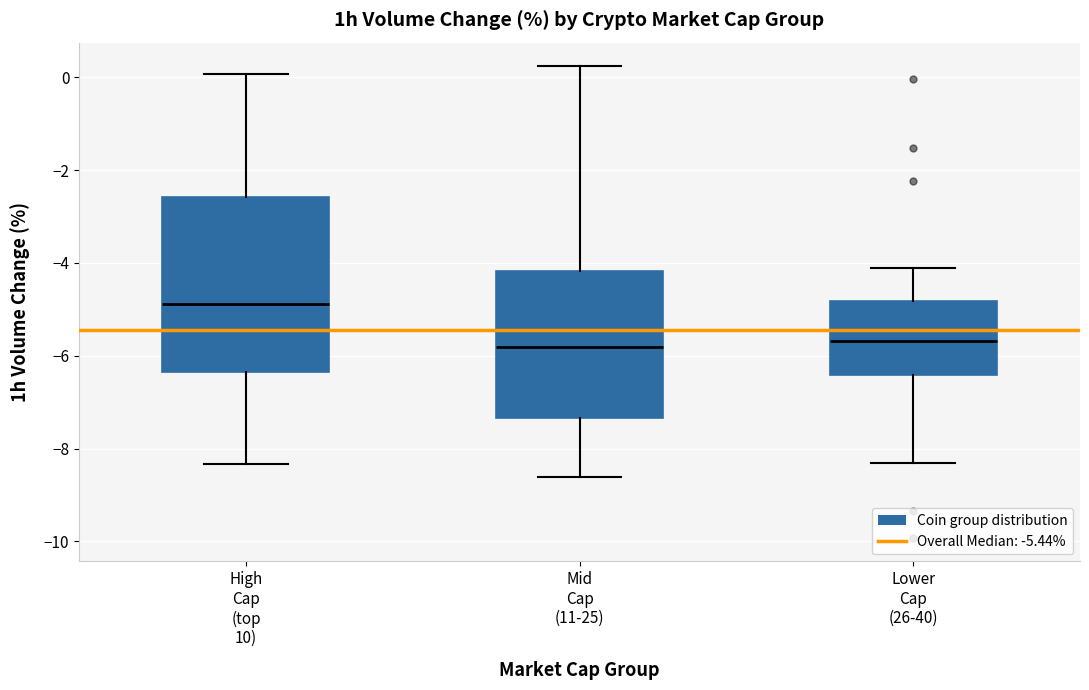

Where is the lower edge of the box for High Cap (top 10) on the y-axis? The values are not printed on the chart, so give them approximately, as read against the axis.

-6.4